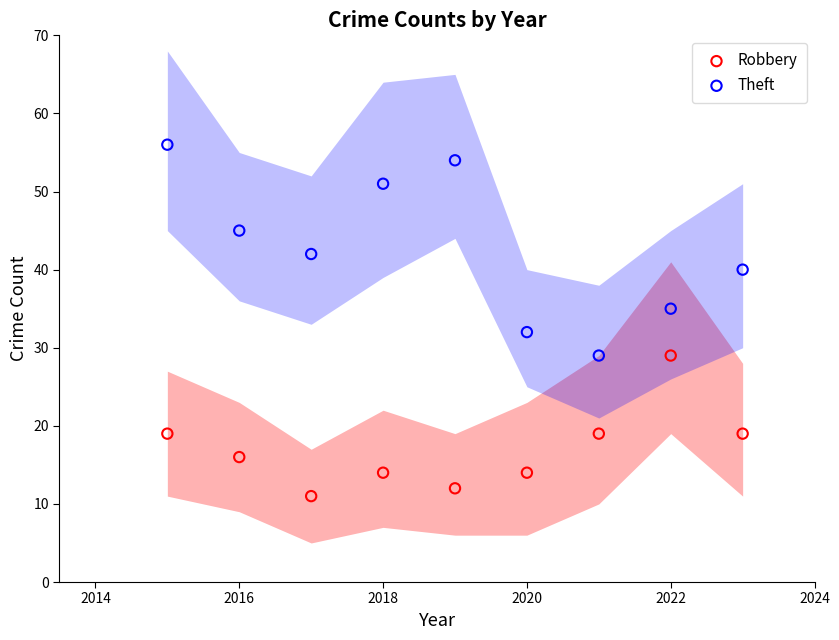

Which series reaches the minimum Y coordinate?

Robbery